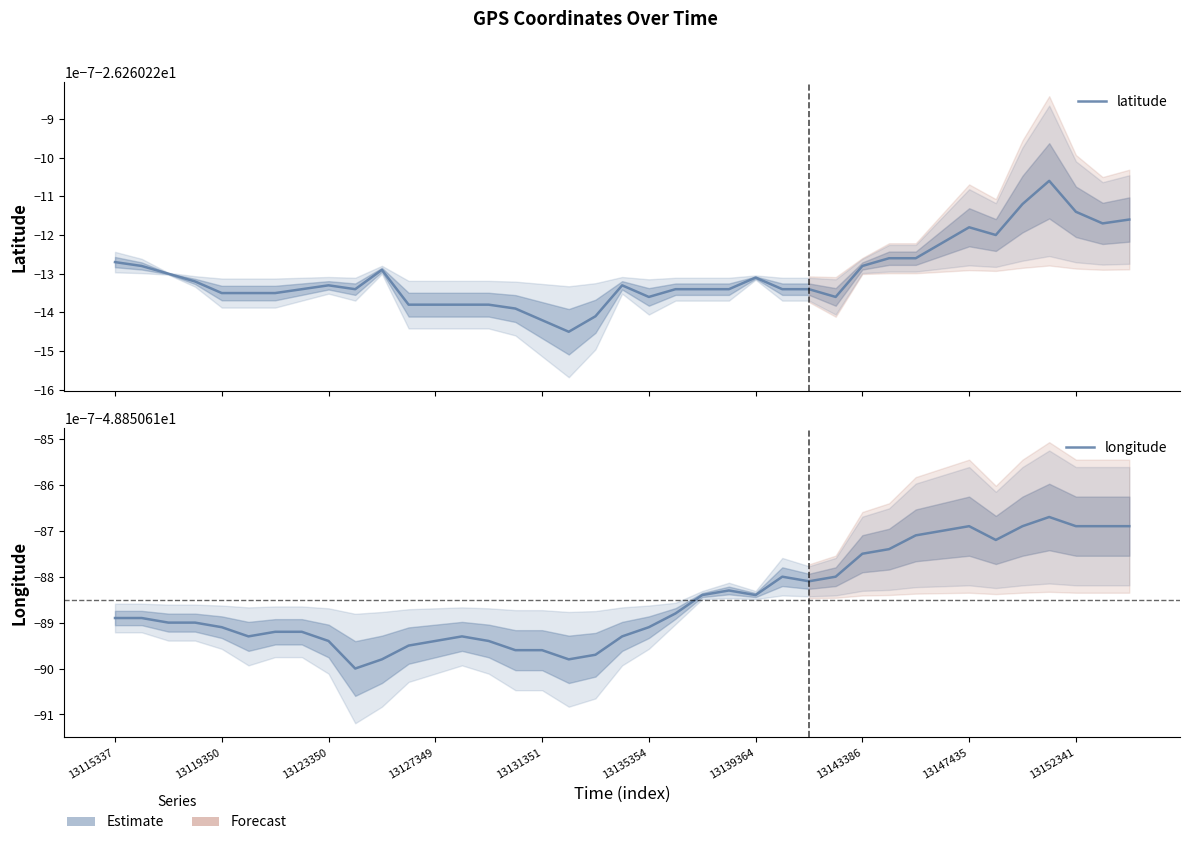

Reading left to right, list all the values displayed in this chart.

latitude: -26.3	-26.3	-26.3	-26.3	-26.3	-26.3	-26.3	-26.3	-26.3	-26.3	-26.3	-26.3	-26.3	-26.3	-26.3	-26.3	-26.3	-26.3	-26.3	-26.3	-26.3	-26.3	-26.3	-26.3	-26.3	-26.3	-26.3	-26.3	-26.3	-26.3	-26.3	-26.3	-26.3	-26.3	-26.3	-26.3	-26.3	-26.3	-26.3
longitude: -48.9	-48.9	-48.9	-48.9	-48.9	-48.9	-48.9	-48.9	-48.9	-48.9	-48.9	-48.9	-48.9	-48.9	-48.9	-48.9	-48.9	-48.9	-48.9	-48.9	-48.9	-48.9	-48.9	-48.9	-48.9	-48.9	-48.9	-48.9	-48.9	-48.9	-48.9	-48.9	-48.9	-48.9	-48.9	-48.9	-48.9	-48.9	-48.9